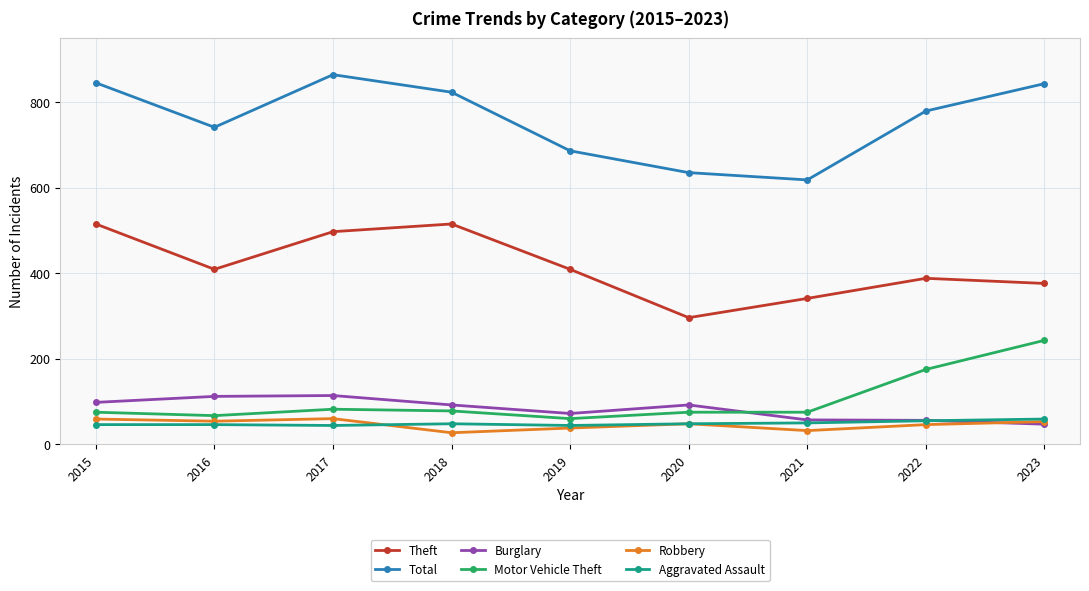

What is the difference between the Burglary values at 2022 and 2015?

42